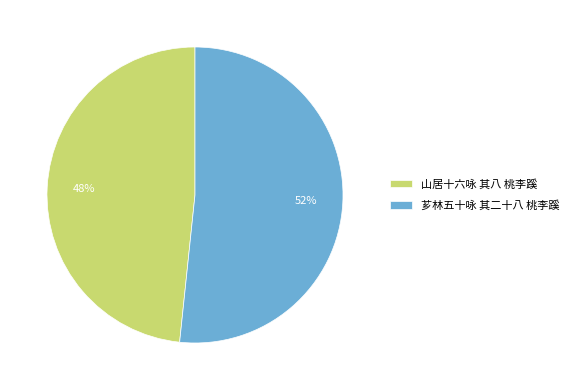

To the nearest percent, what portion does 山居十六咏 其八 桃李蹊 represent?

48%